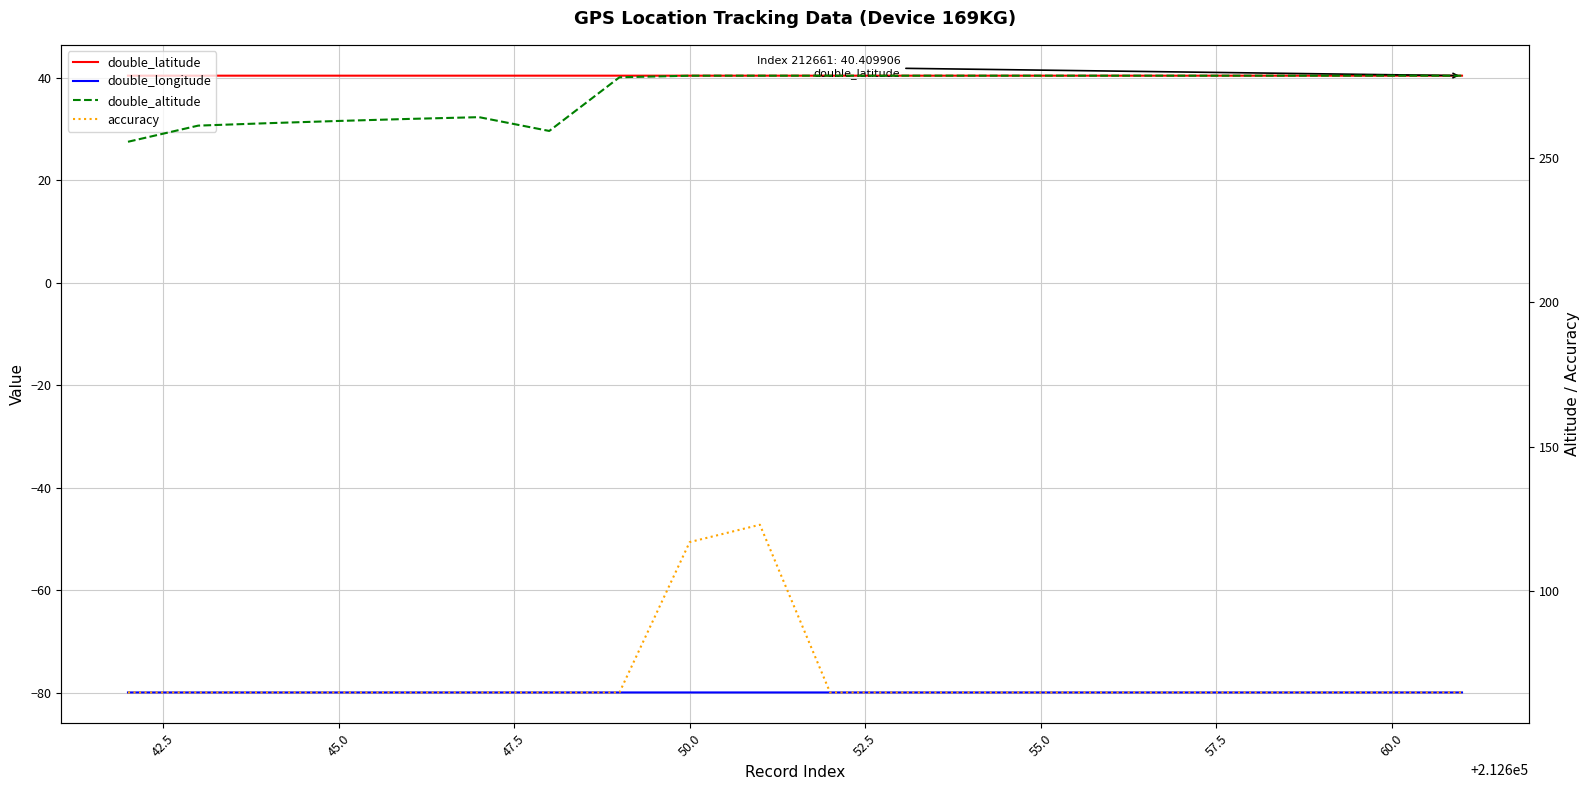

How many distinct data groups are displayed?

4